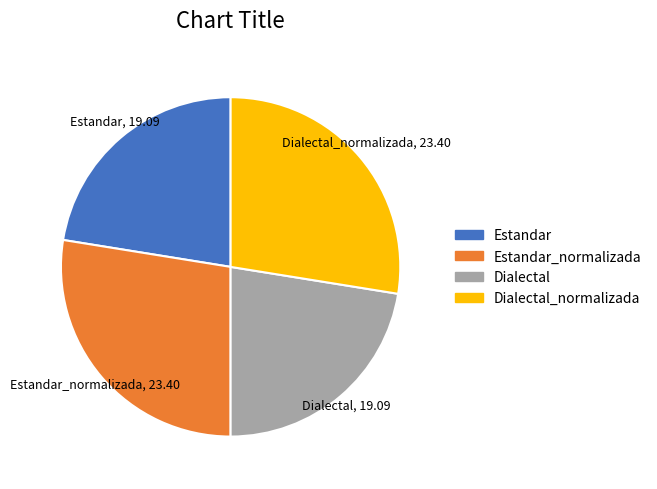

Combined, do Dialectal and Estandar account for over 50%?

No